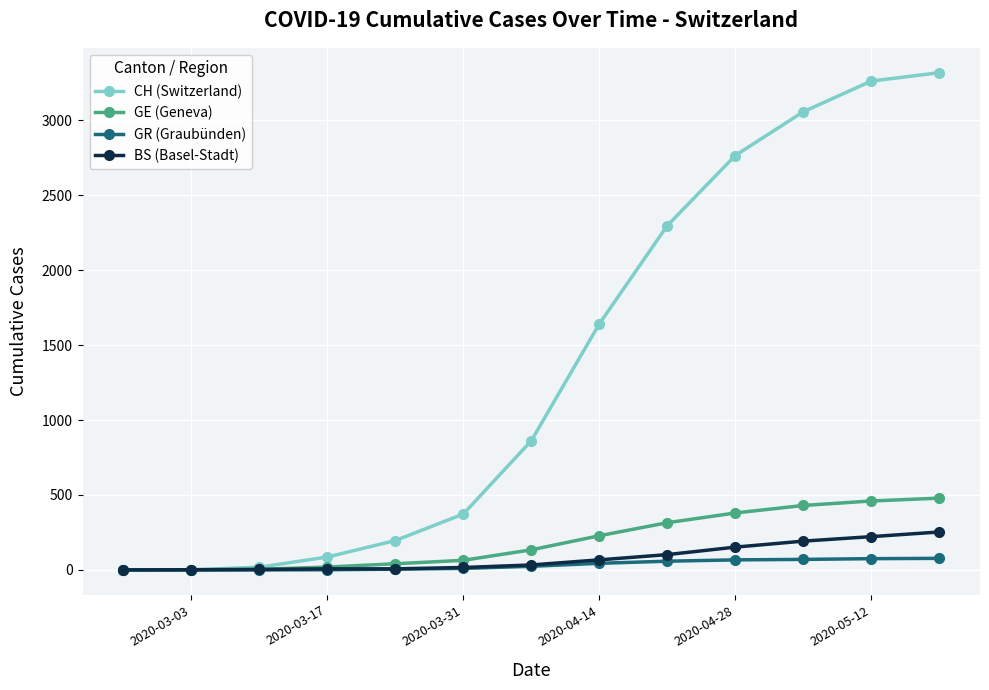

Which series has the largest total across all categories?

CH (Switzerland)